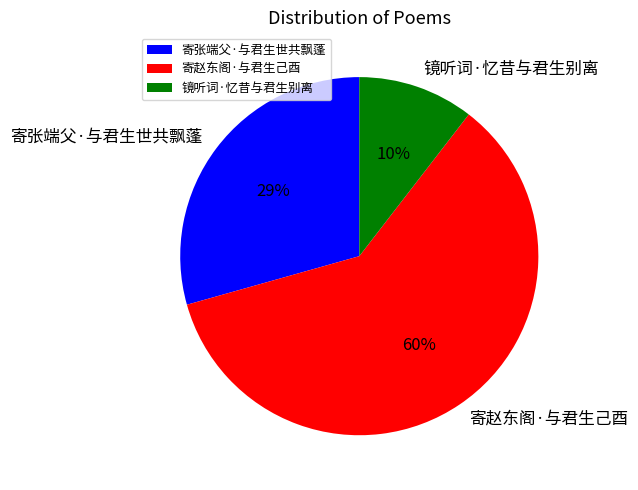

Does 寄赵东阁·与君生己酉 account for over 50% of the chart?

Yes